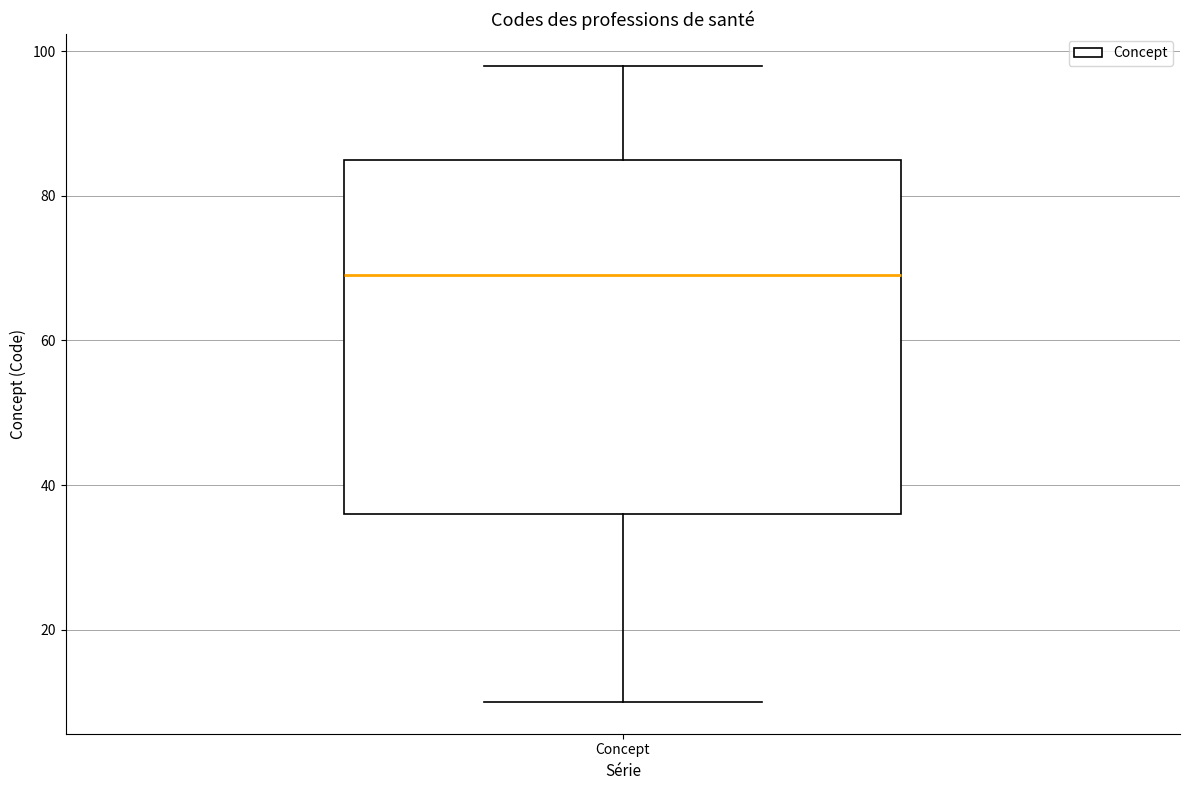

Read this box plot against the y-axis: the position of the median line, the range covered by the box, and the ends of both whiskers. The values are not printed on the chart, so give them approximately, as read against the axis.

median 70, box 36 to 86, whiskers 10 to 98